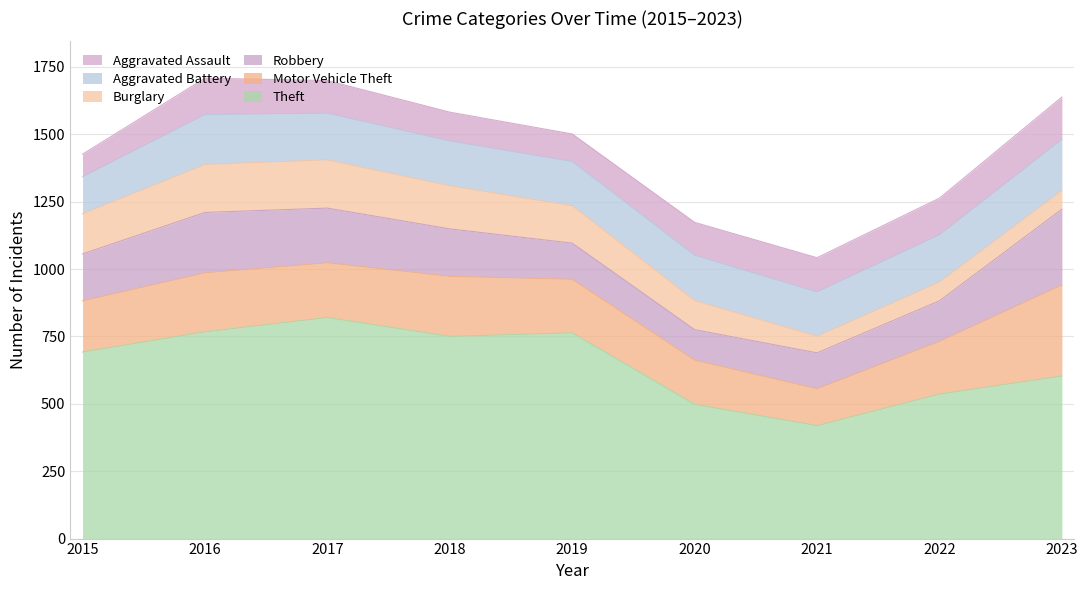

True or false: Aggravated Battery and Robbery cross at least once.

True